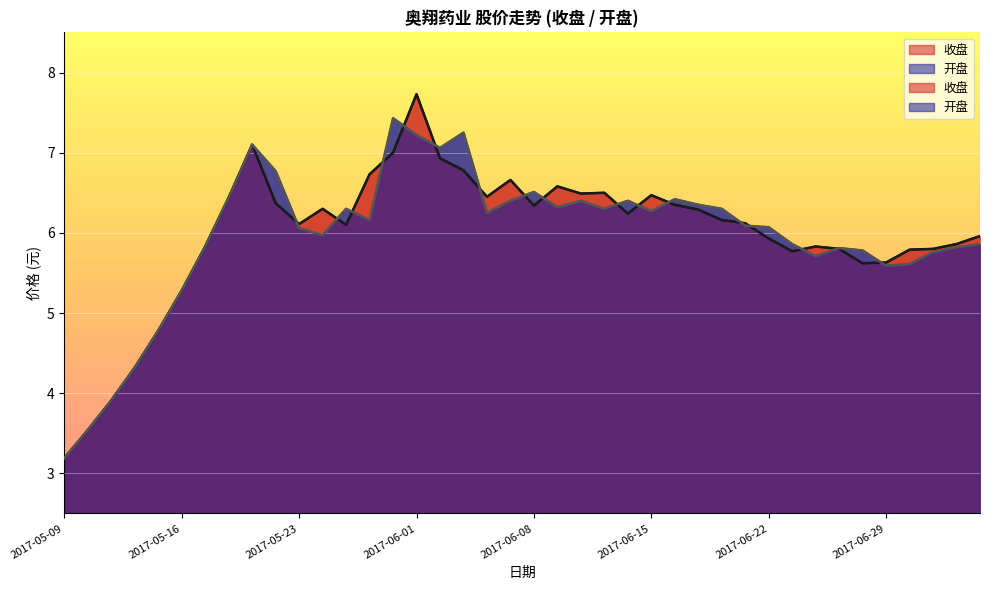

Rank the series at 2017-06-05 from highest to lowest value.

开盘, 收盘